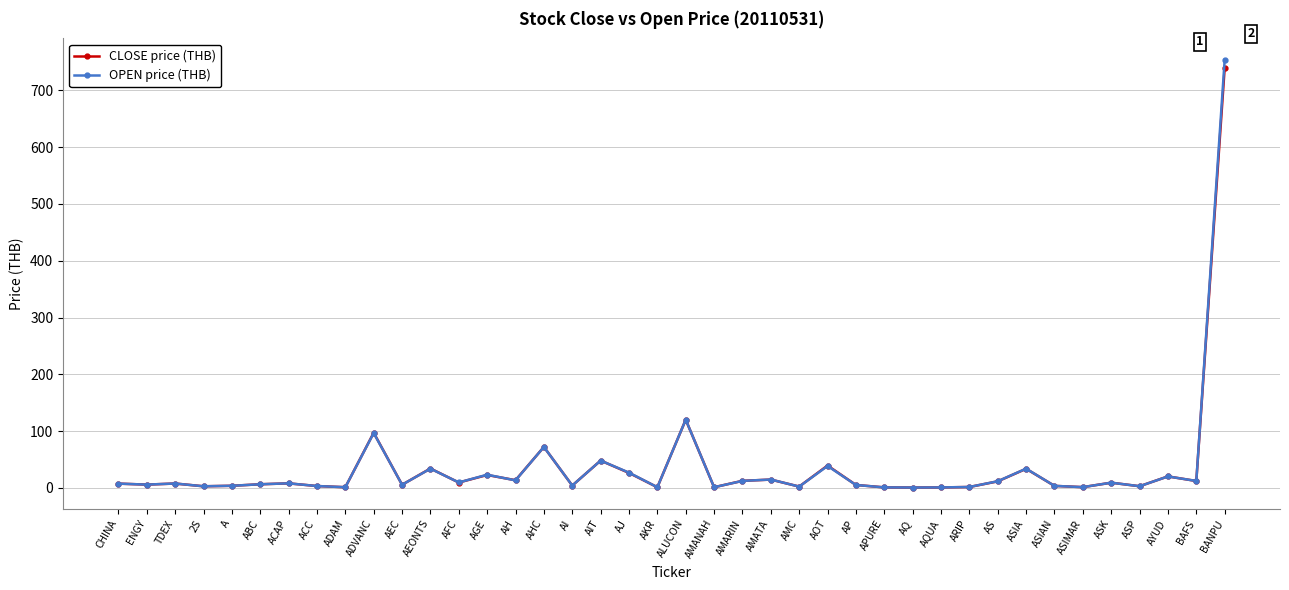

How many lines are shown in the chart?

2